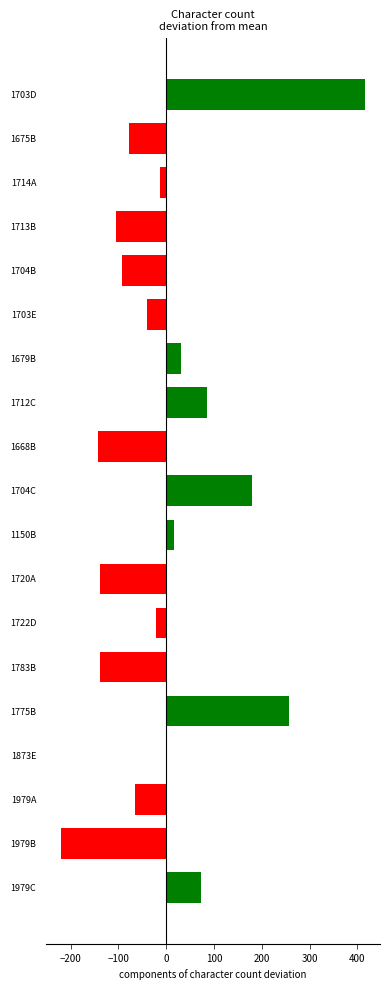

What is the change in value from 1703E to 1979B?

-179.0